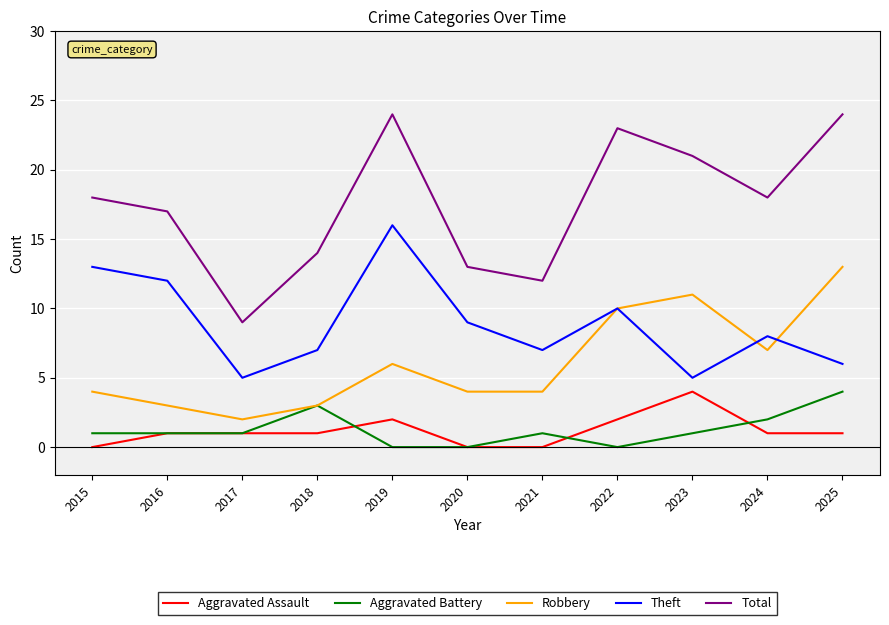

The Theft series shows 8 at 2017. True or false?

False